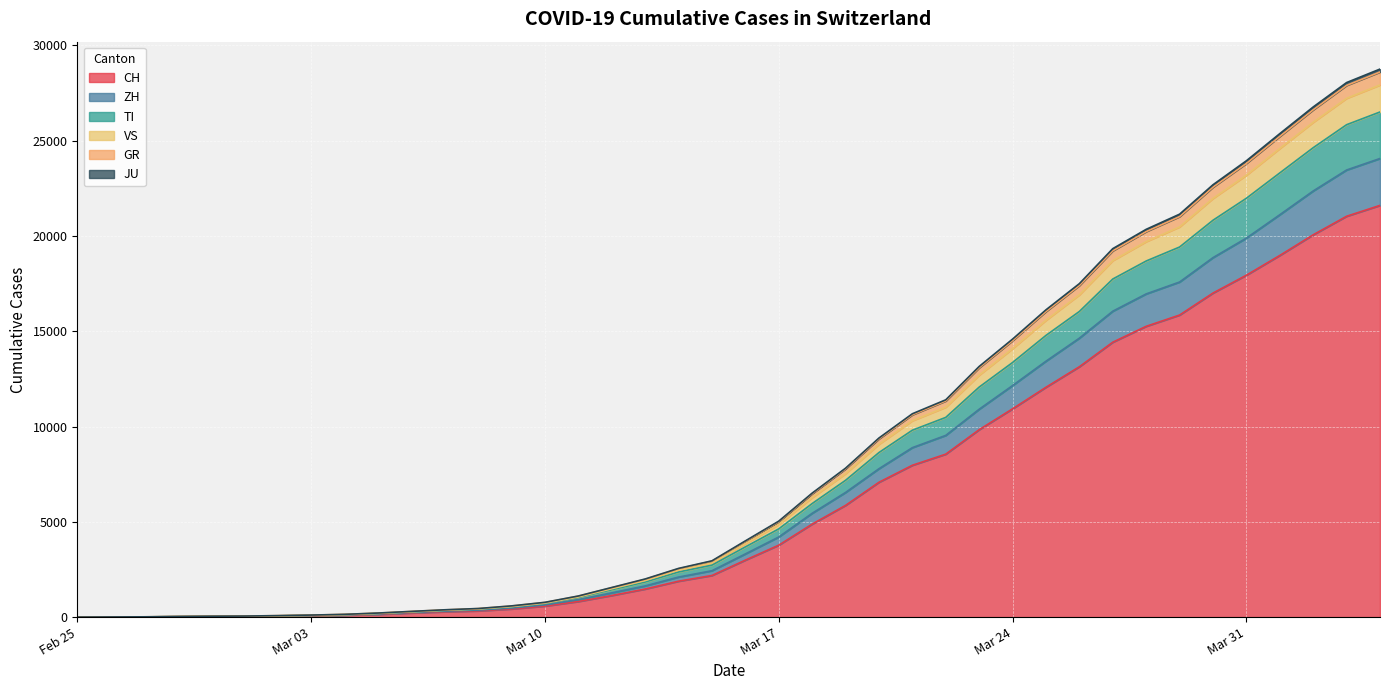

What is the difference between the maximum and second lowest values in the CH series?

21601